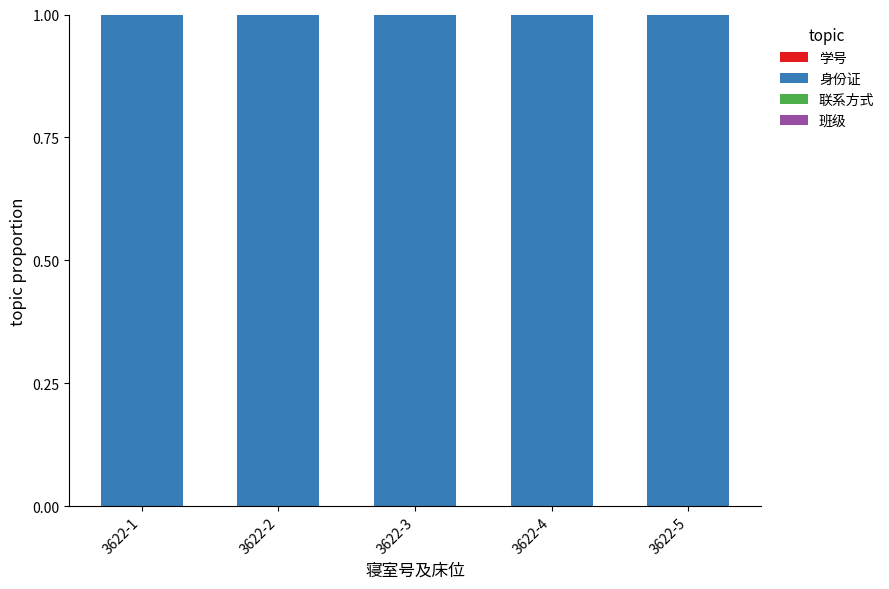

At how many categories does at least one series exceed 0?

5